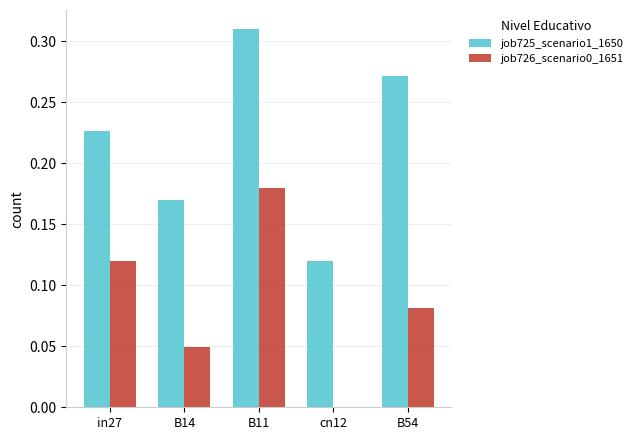

Does the chart contain stacked bars?

No